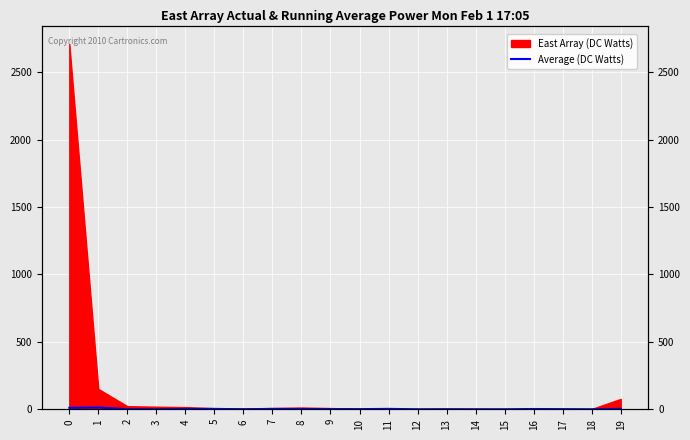

Where is the first local minimum?

3